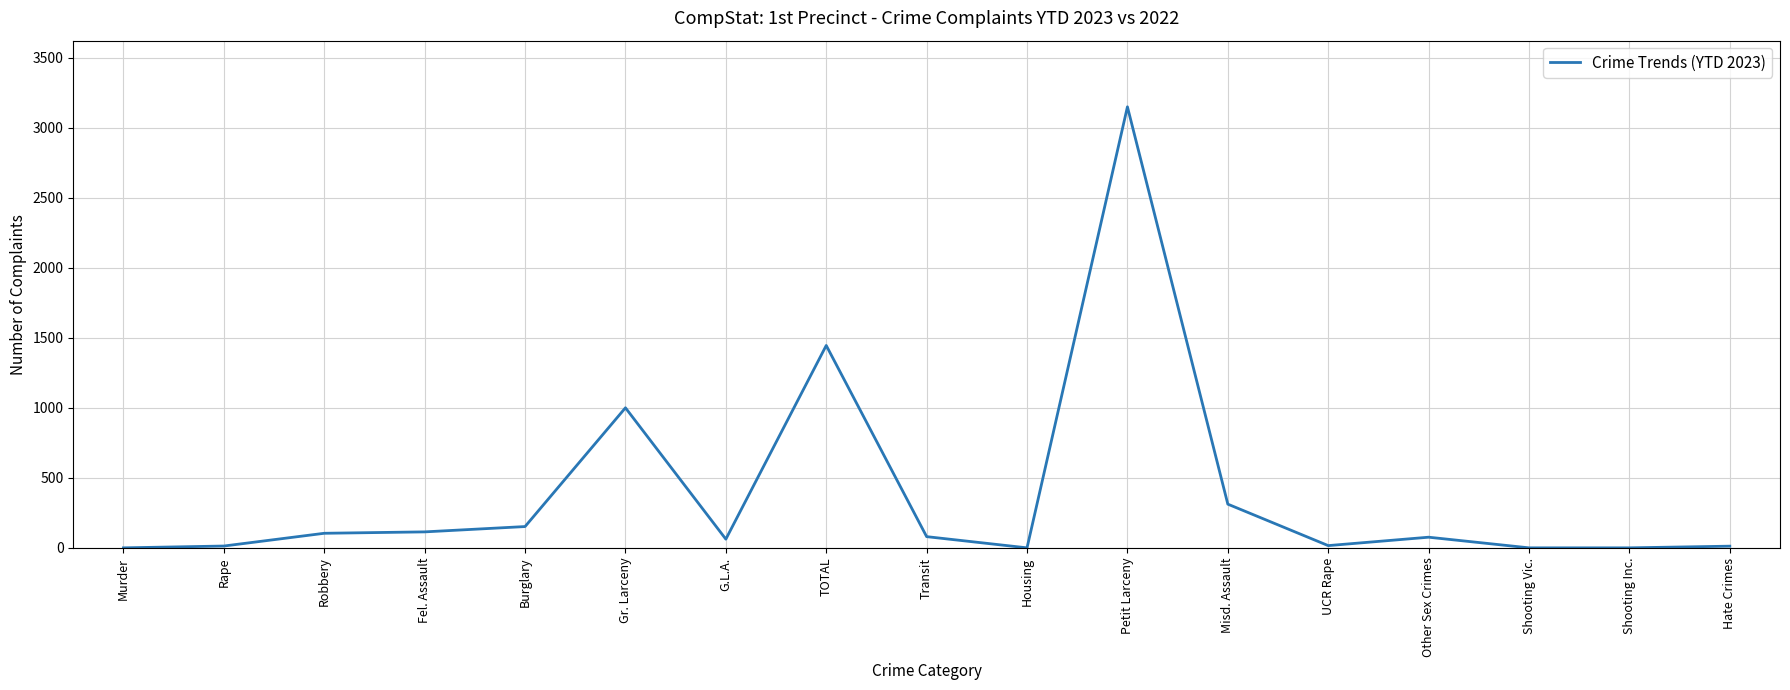

What is the difference between the values at Misd. Assault and Shooting Vic.?

312